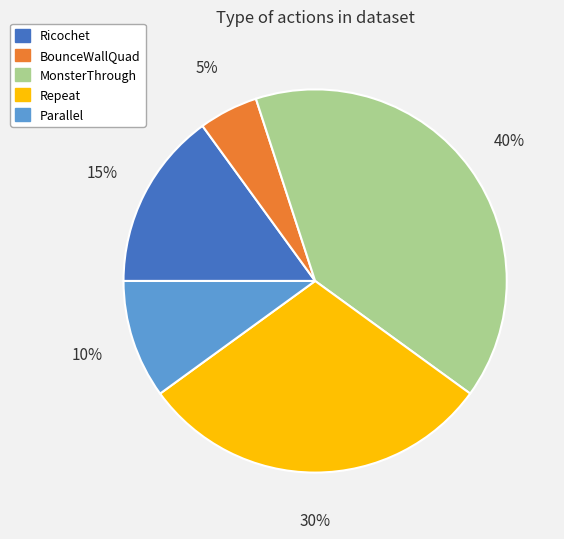

To the nearest percent, what percentage of the pie is Ricochet?

15%